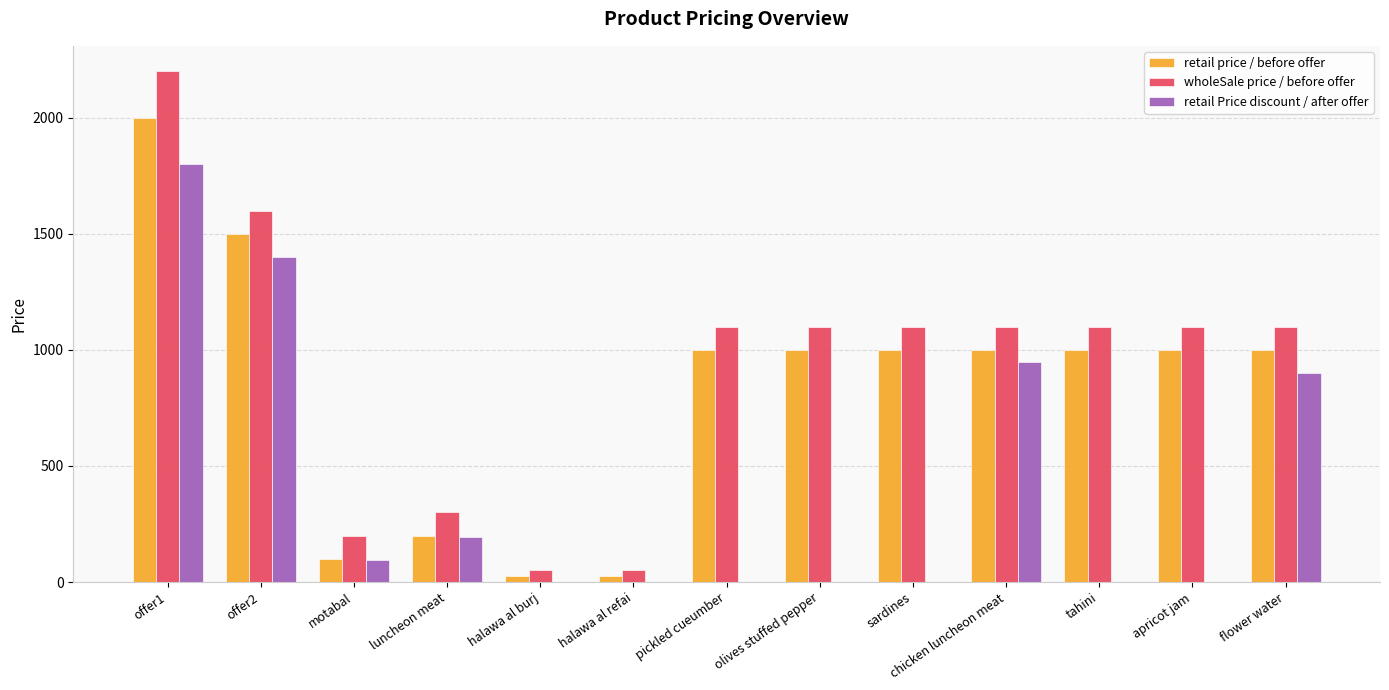

What is the total value across all series at sardines?

2100